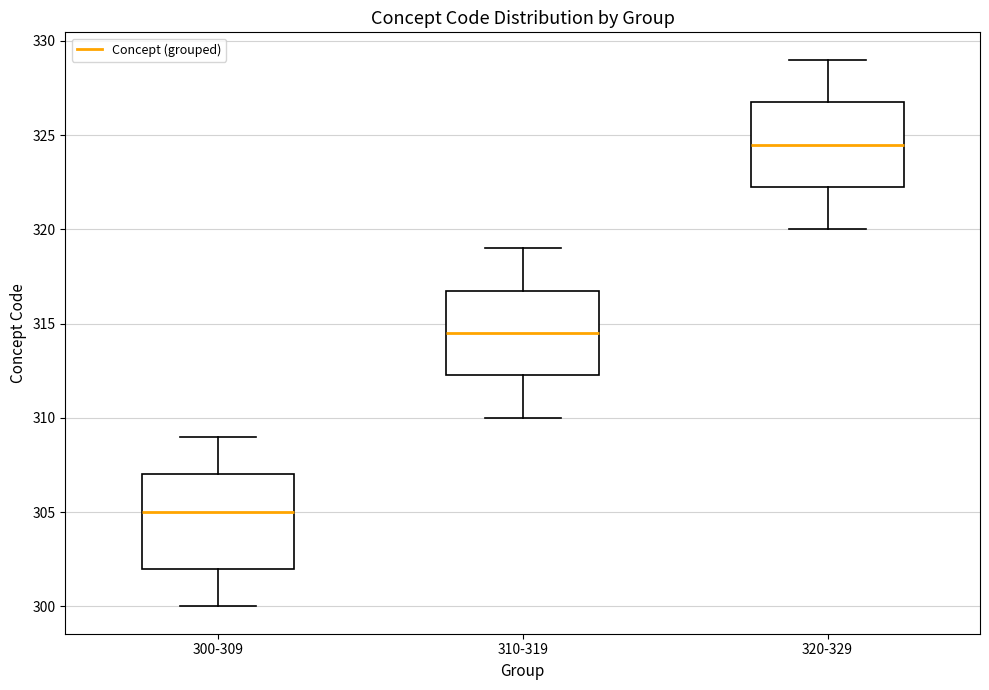

Comparing the boxes themselves (not the whiskers), which one is the tallest?

300-309